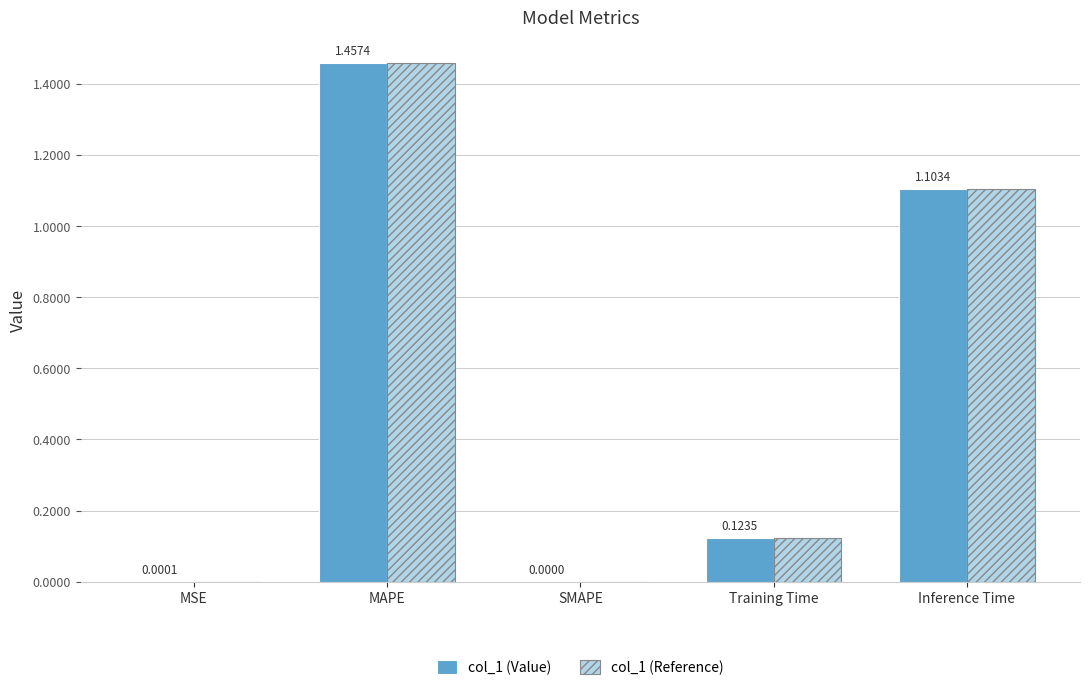

Which label corresponds to the largest value in the chart?

MAPE